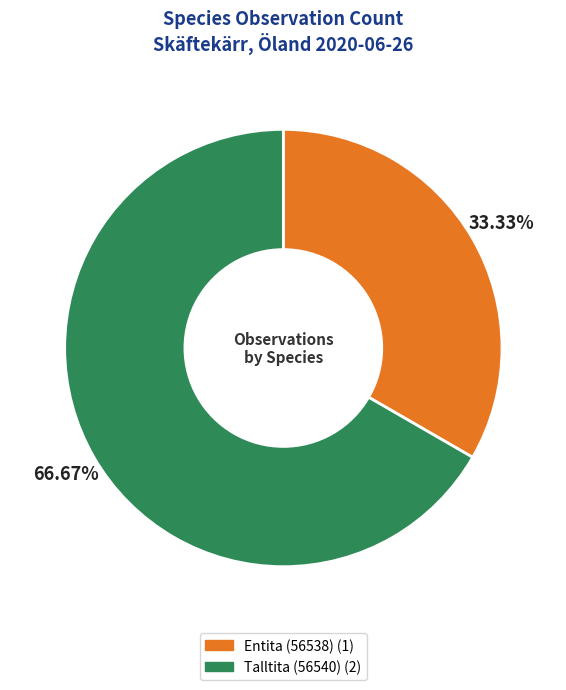

Is the sum of Talltita (56540) and Entita (56538) greater than half?

Yes